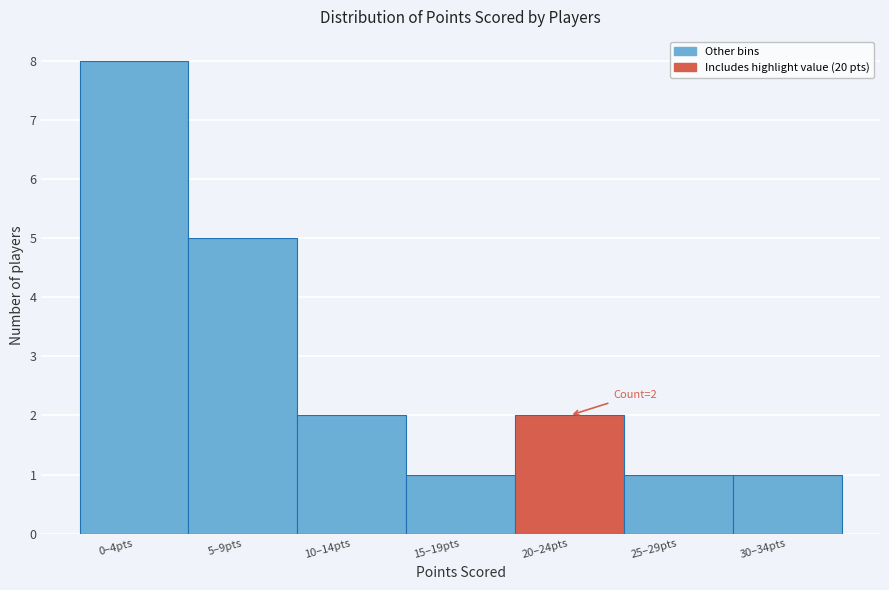

Reading left to right, transcribe all the data shown in this chart.

8	5	2	1	2	1	1